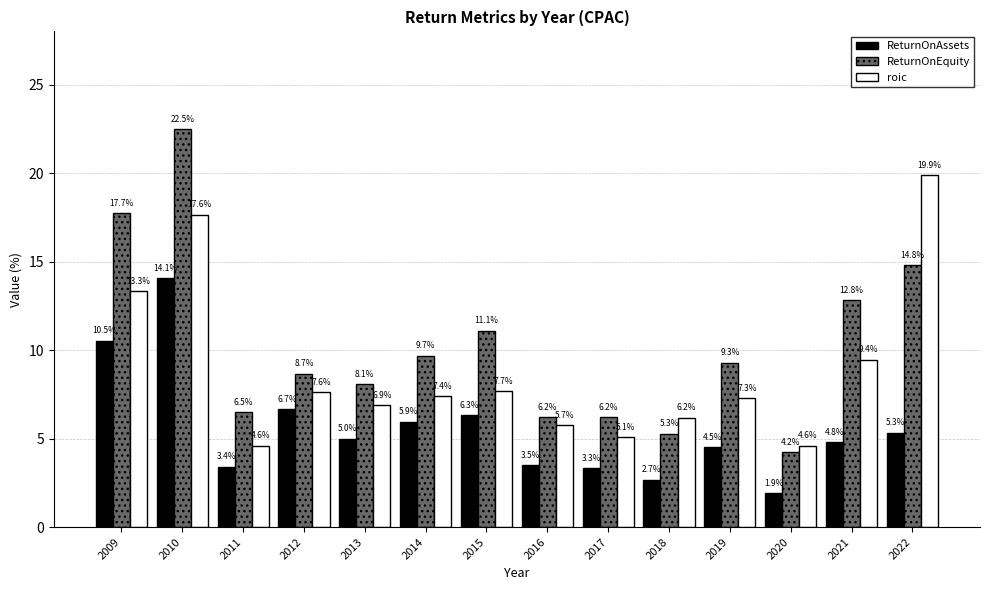

The value of ReturnOnEquity at 2014 is 6.2. True or false?

False